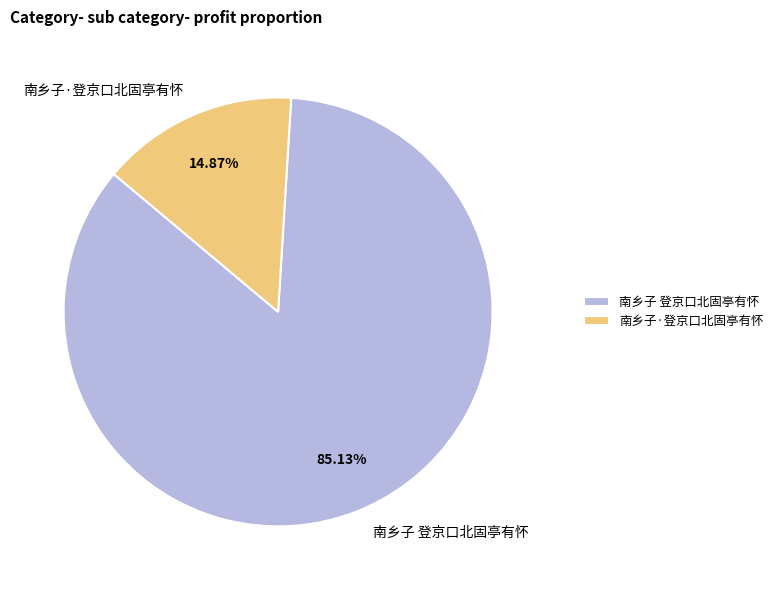

How many slices are in this pie chart?

2